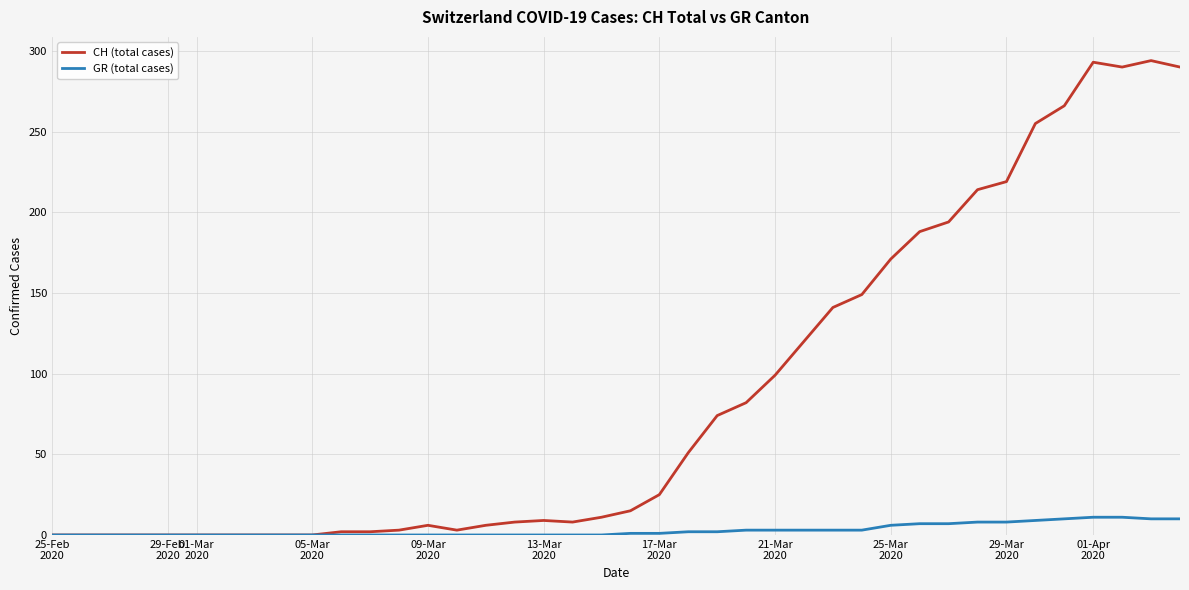

Rank the series by their average value, from highest to lowest.

CH (total cases), GR (total cases)